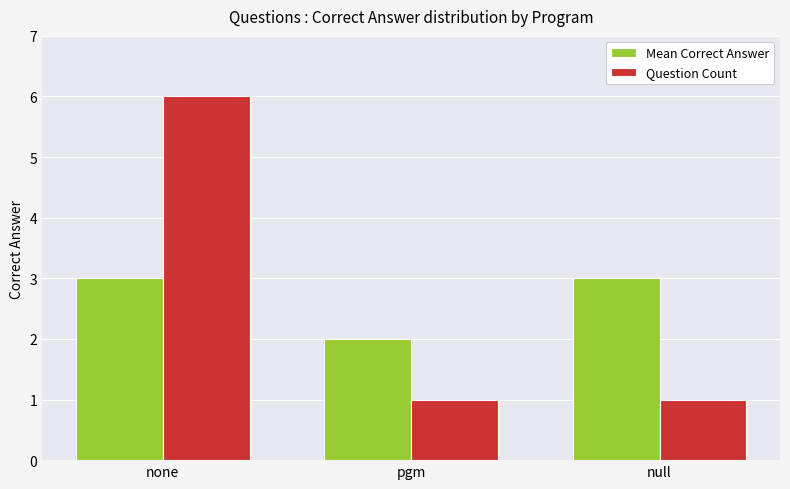

Is it true that Question Count equals 1 at pgm?

True